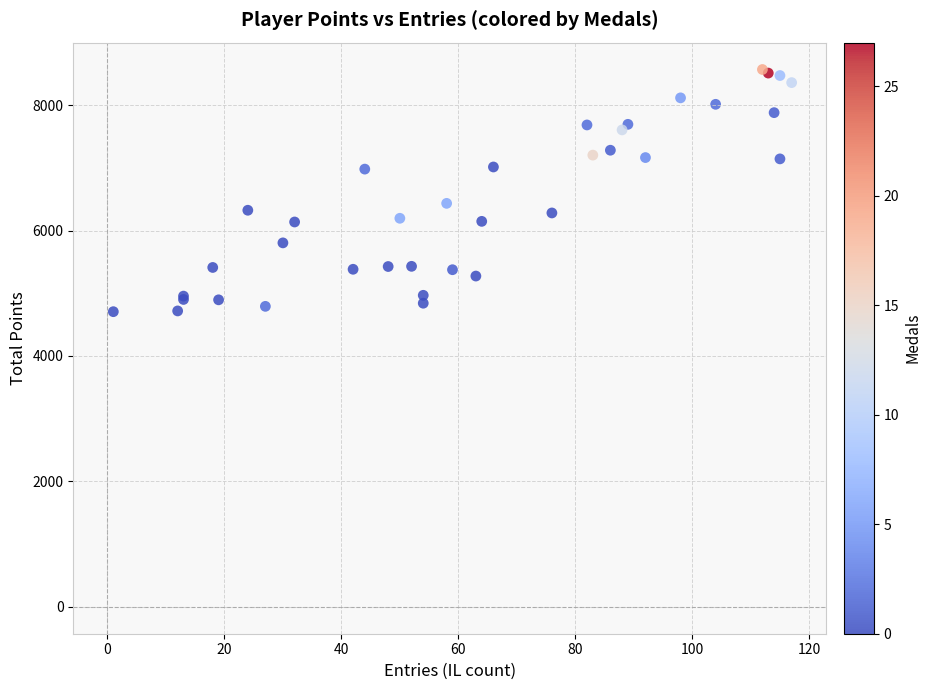

What Y value in the scatter plot is closest to 6636?

6433